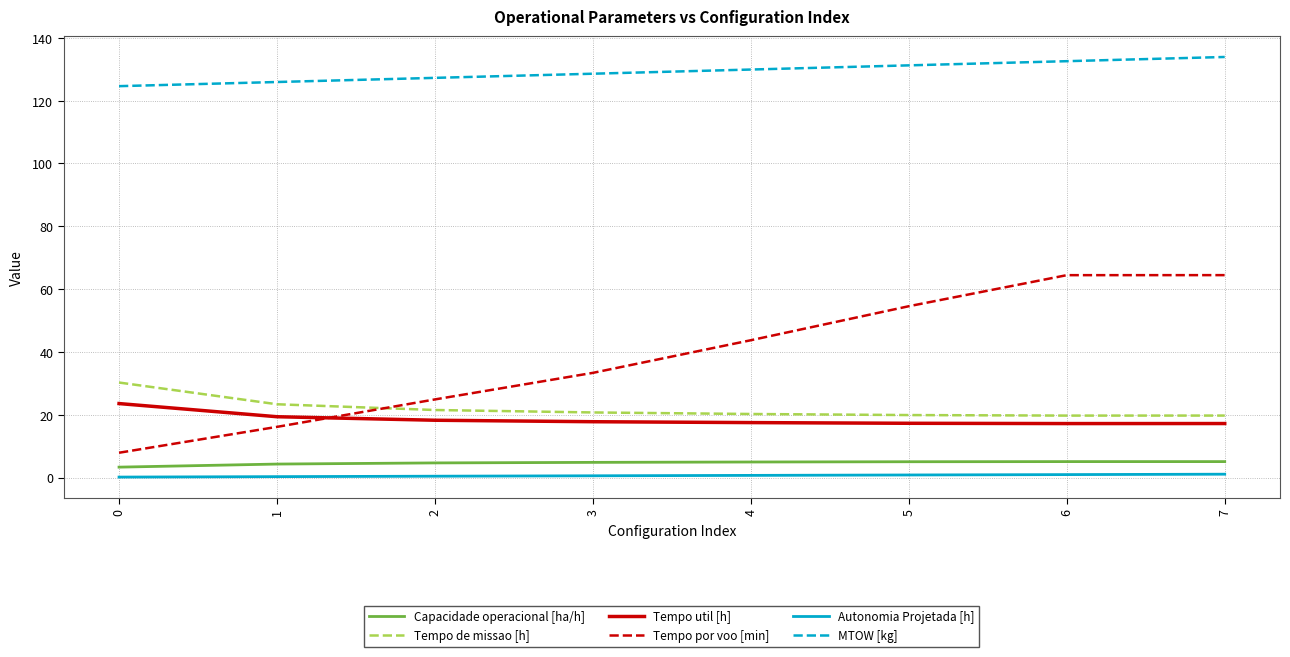

Which series changed the most between 3 and 5?

Tempo por voo [min]